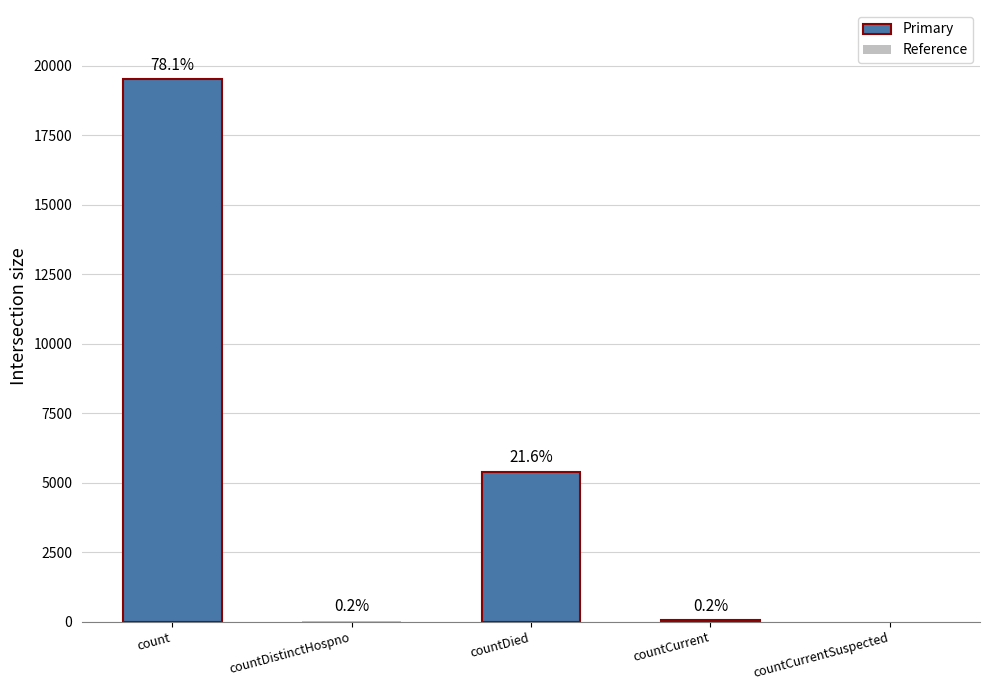

Reading left to right, transcribe all the data shown in this chart.

19516	38	5388	52	0